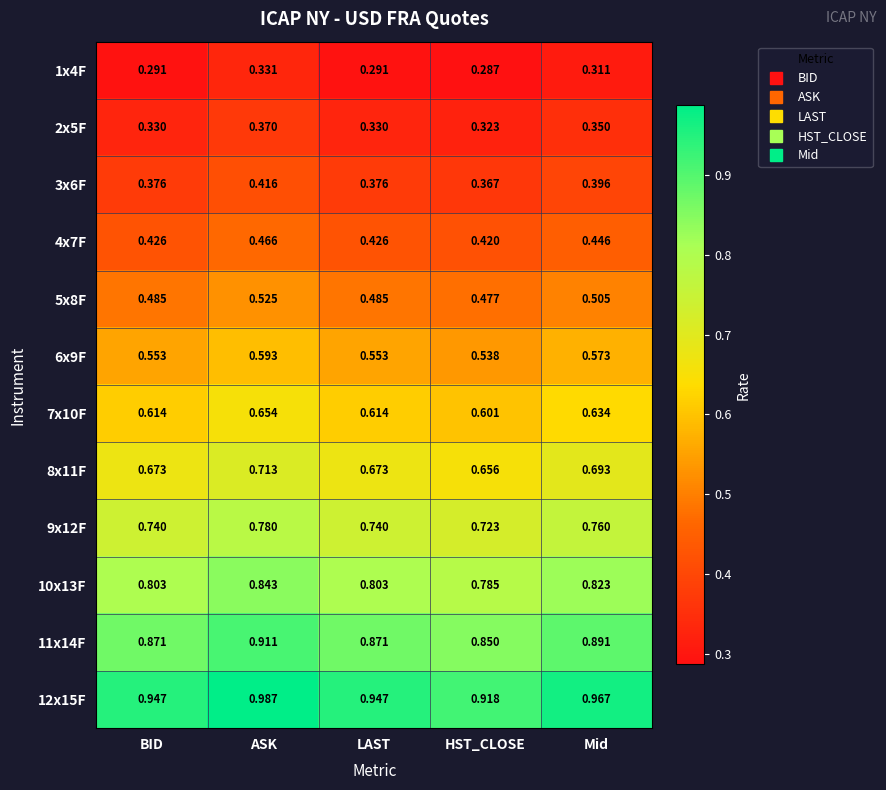

At which category is the sum across all series the highest?

ASK